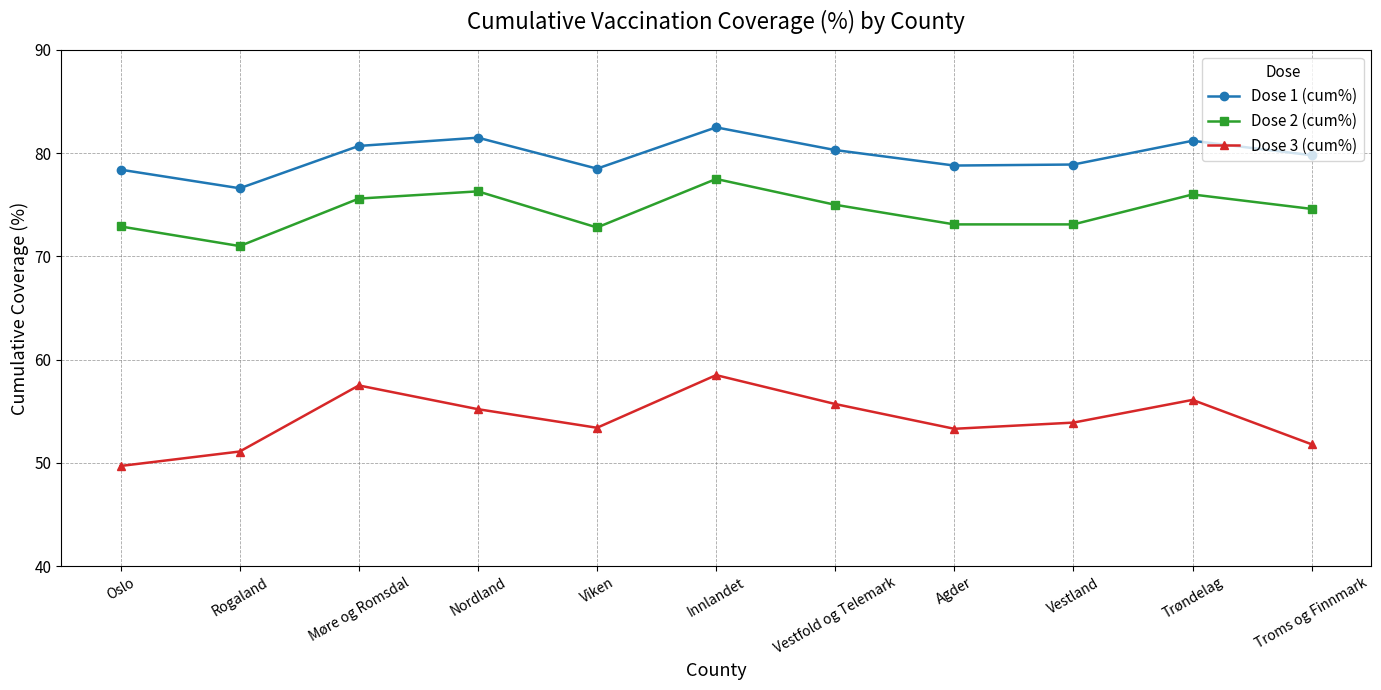

At which category is the sum across all series the highest?

Innlandet